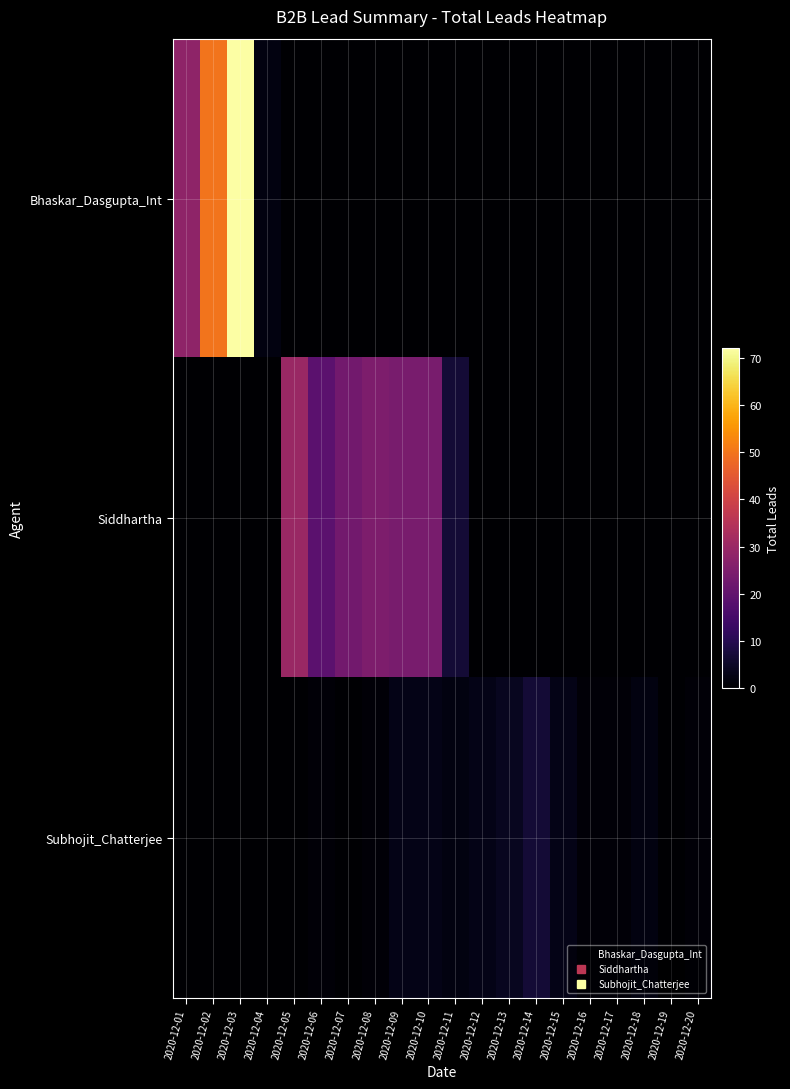

Rank the series by their maximum value, from lowest to highest.

Subhojit_Chatterjee, Siddhartha, Bhaskar_Dasgupta_Int